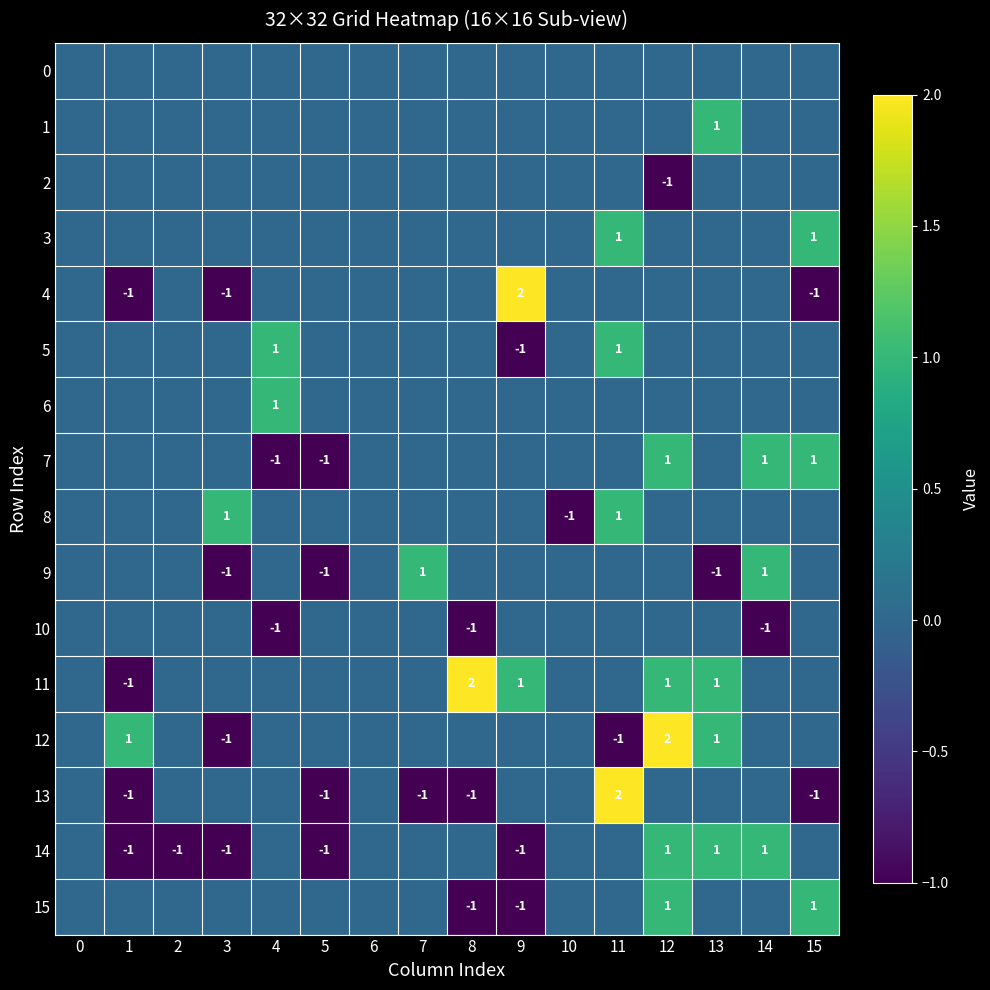

Is it true that 9 equals -1 at 3?

True